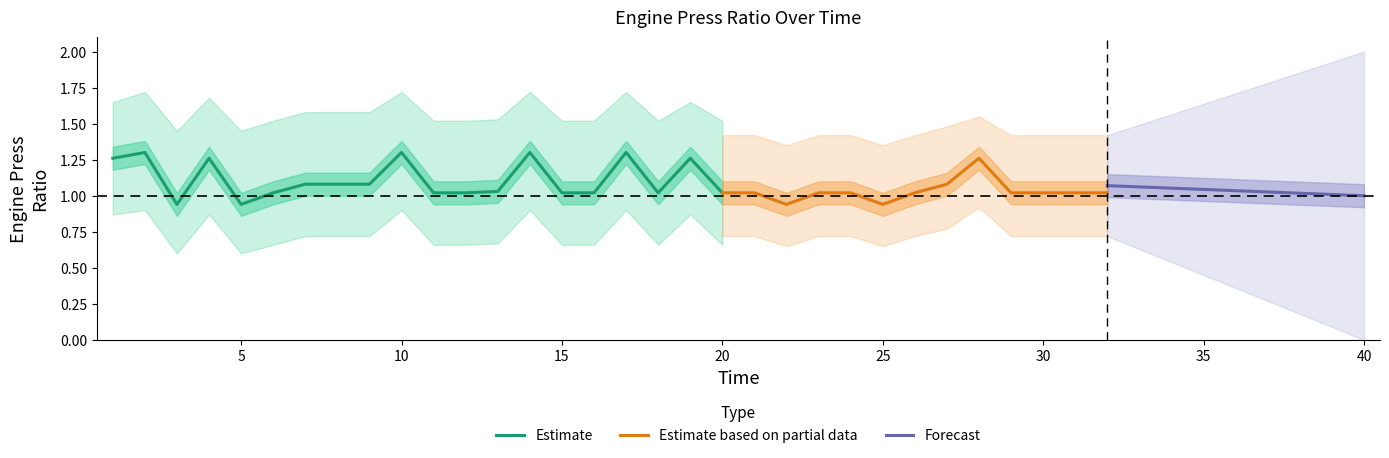

How many lines are shown in the chart?

5